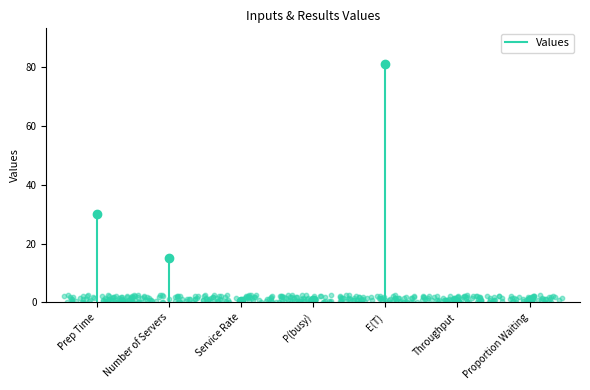

What is the range of Y values (max minus min)?

2.5